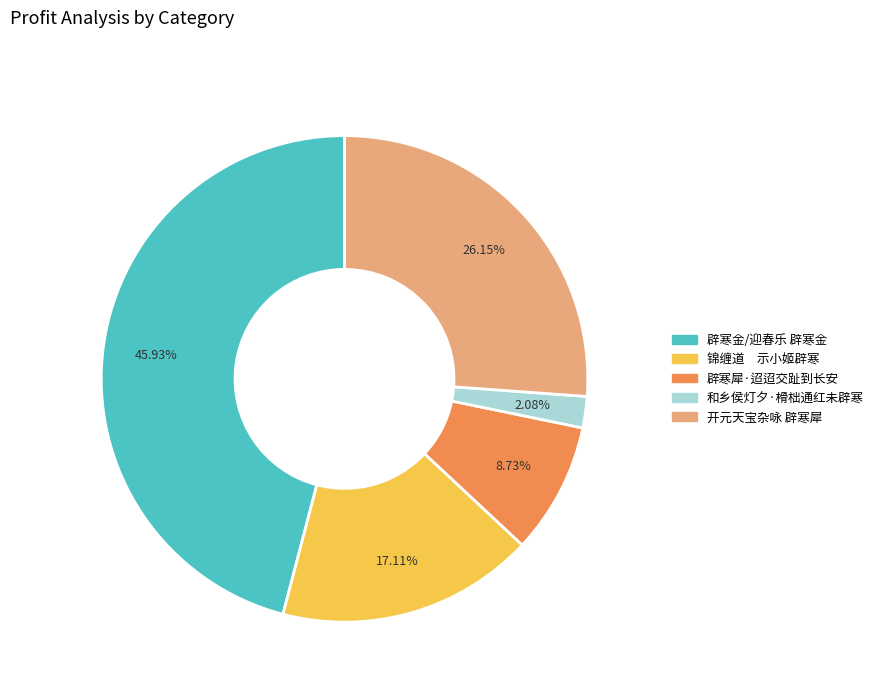

Is the sum of 和乡侯灯夕·榾柮通红未辟寒 and 辟寒金/迎春乐 辟寒金 greater than half?

No